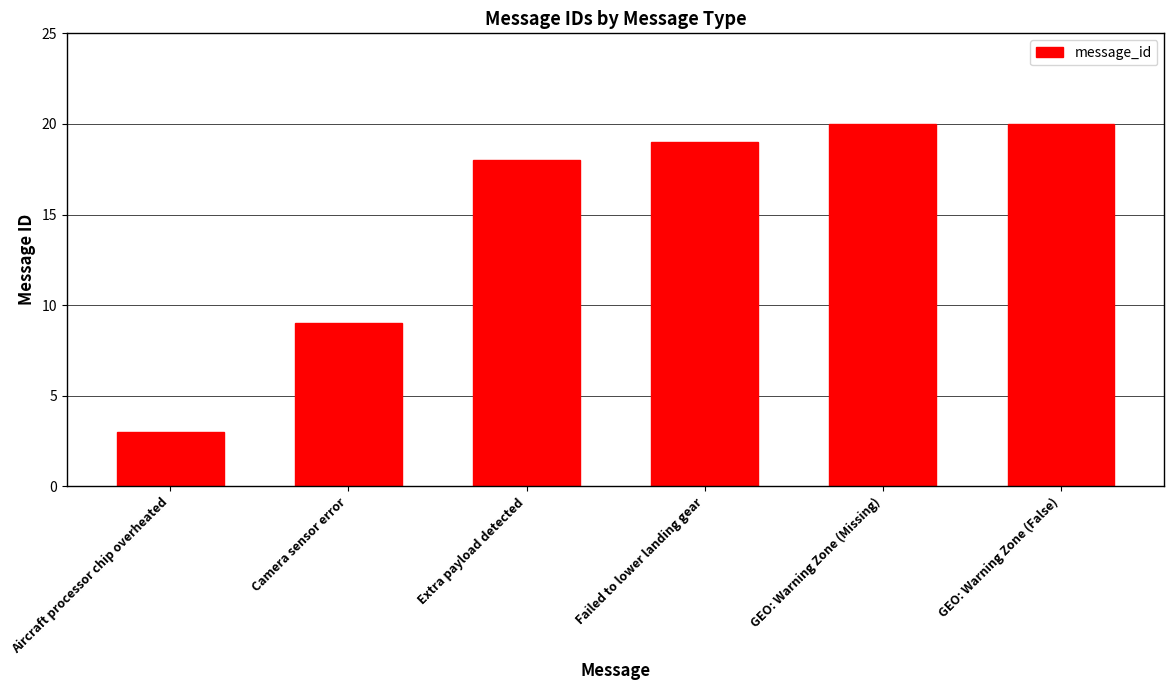

What is the greatest value displayed?

20